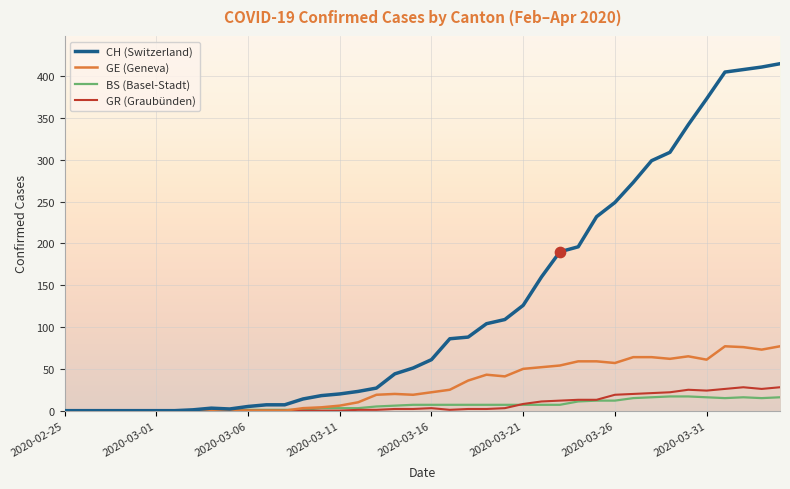

Which series has the largest total across all categories?

CH (Switzerland)